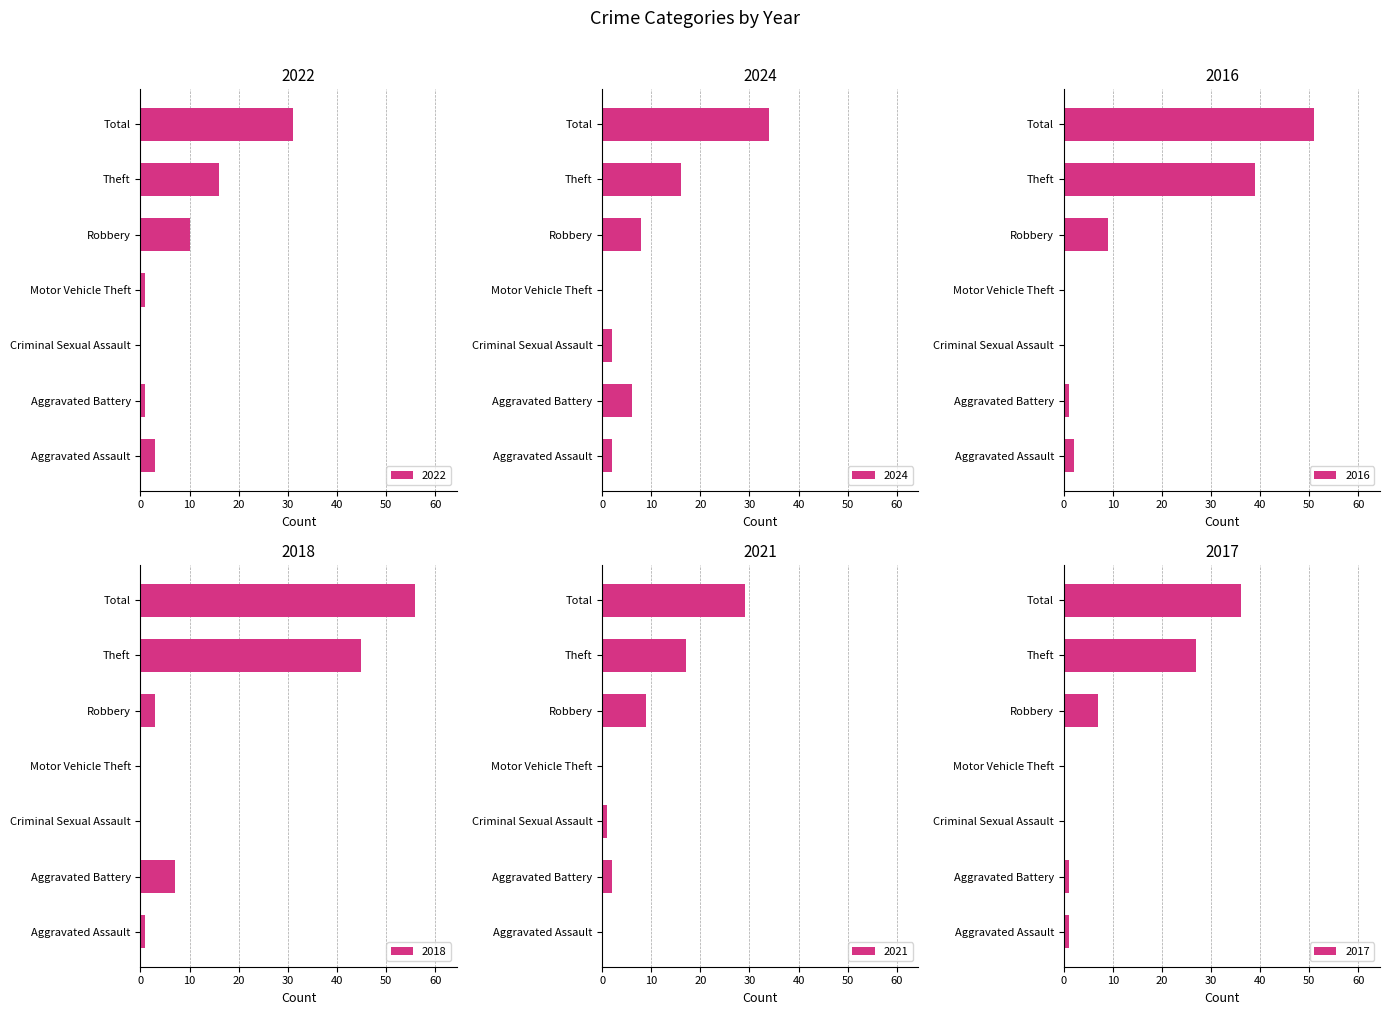

Which has a higher value, Aggravated Assault or Theft?

Theft